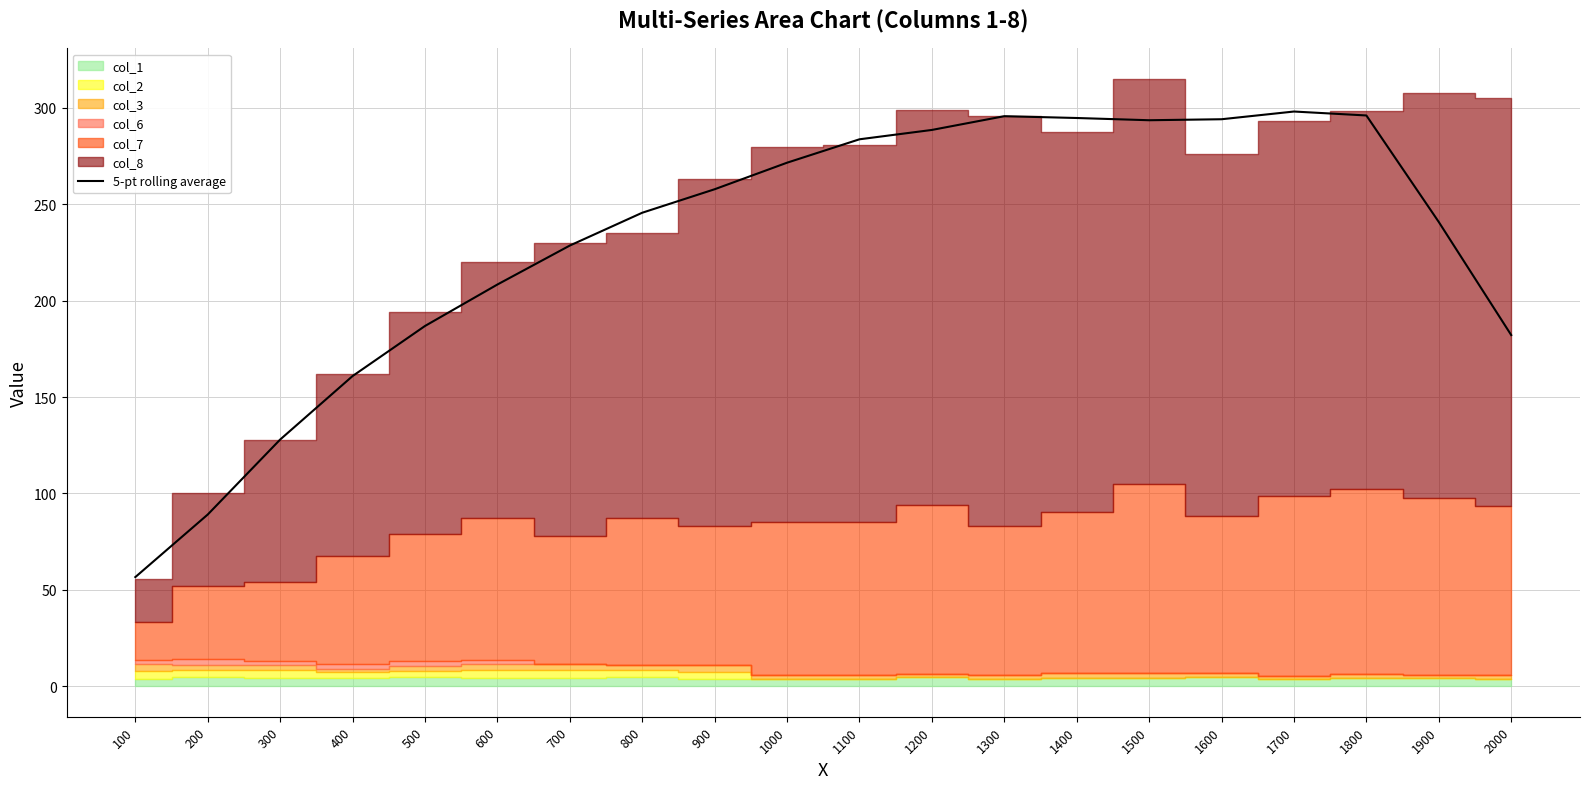

Rank the categories by value from lowest to highest.

100, 200, 300, 400, 2000, 500, 600, 700, 1900, 800, 900, 1000, 1100, 1200, 1500, 1600, 1400, 1300, 1800, 1700